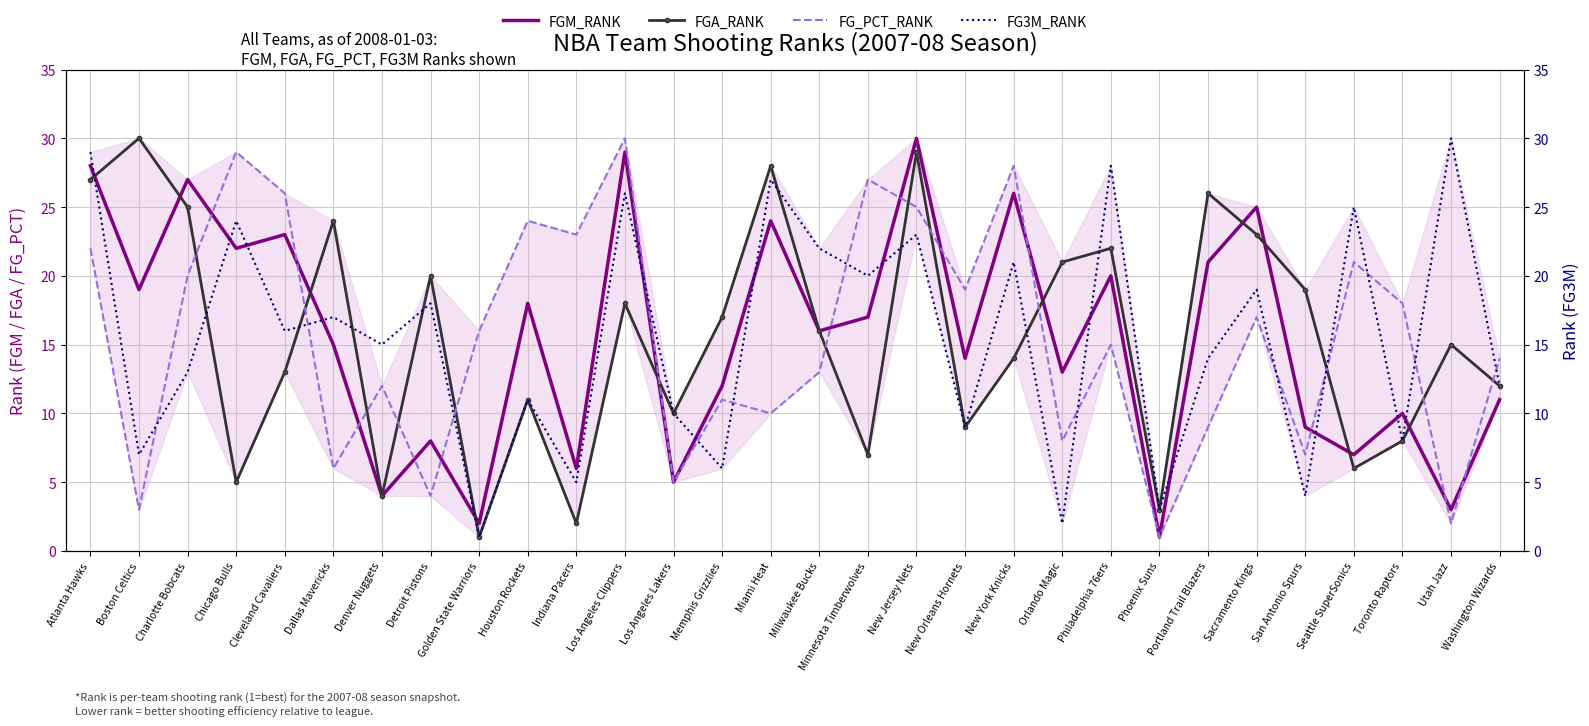

What is the maximum value shown in the chart?

30